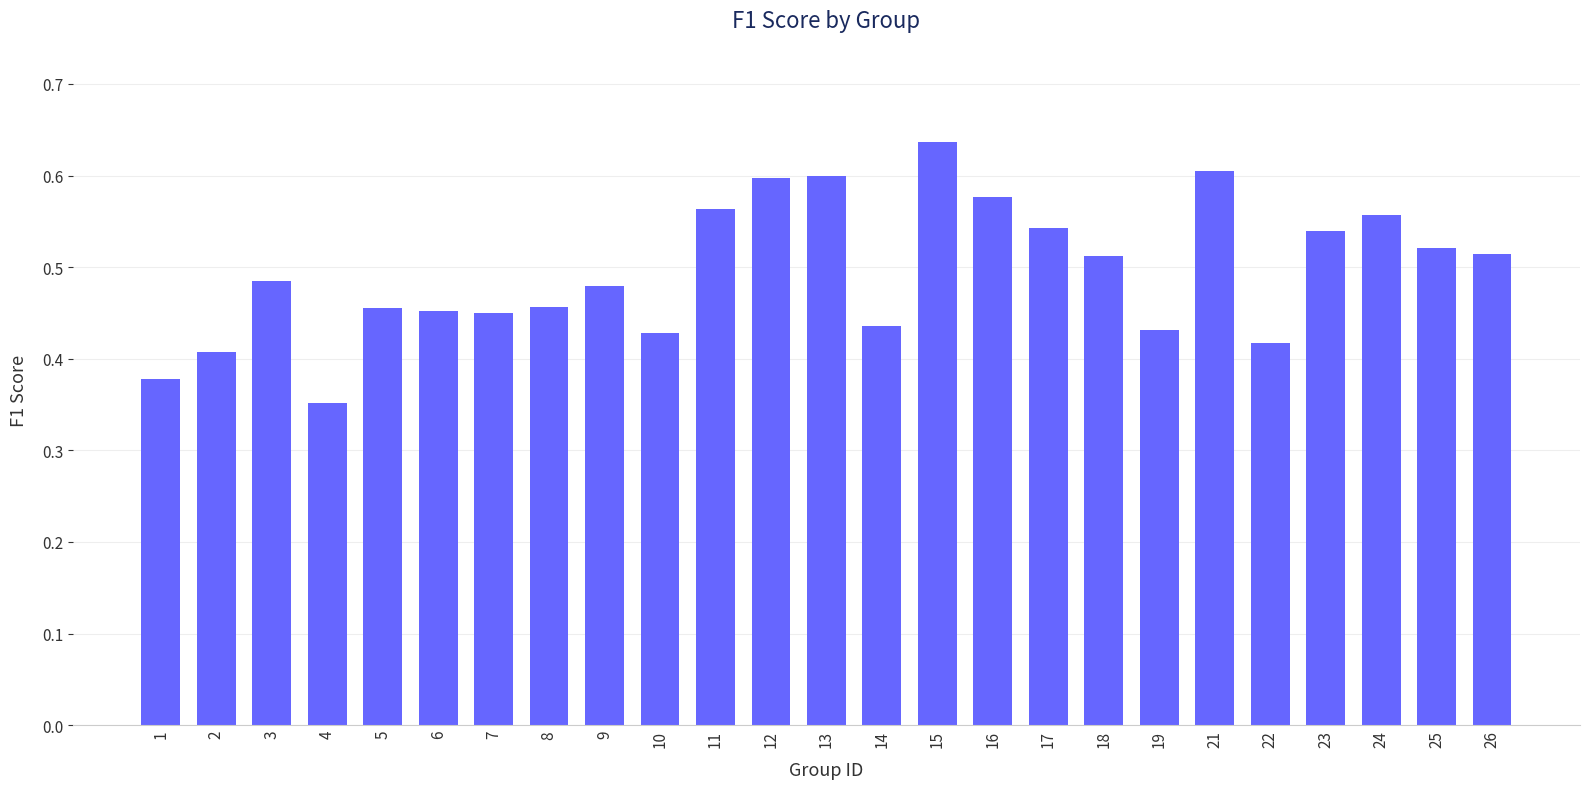

Count the values in the range 0 to 1.

25